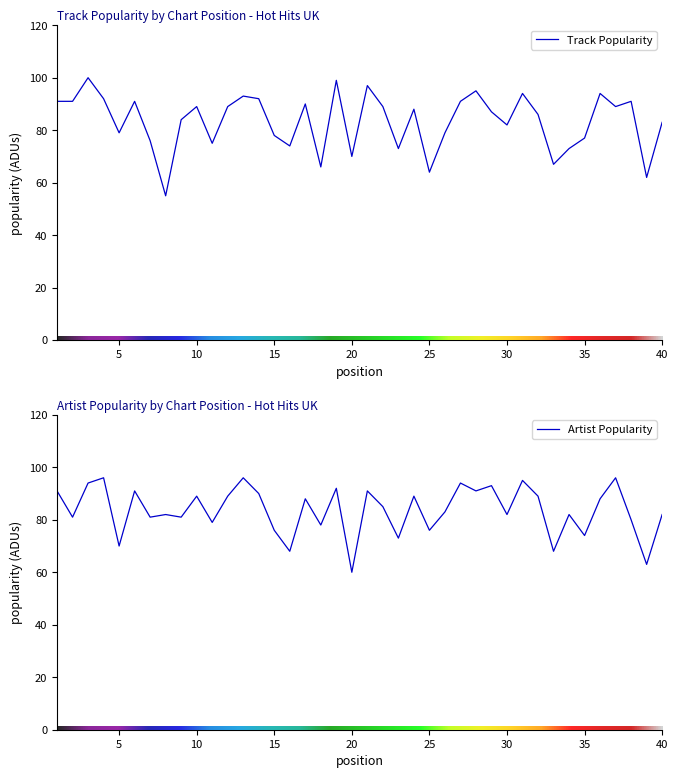

Between 7 and 32, which series saw the biggest shift?

Track Popularity